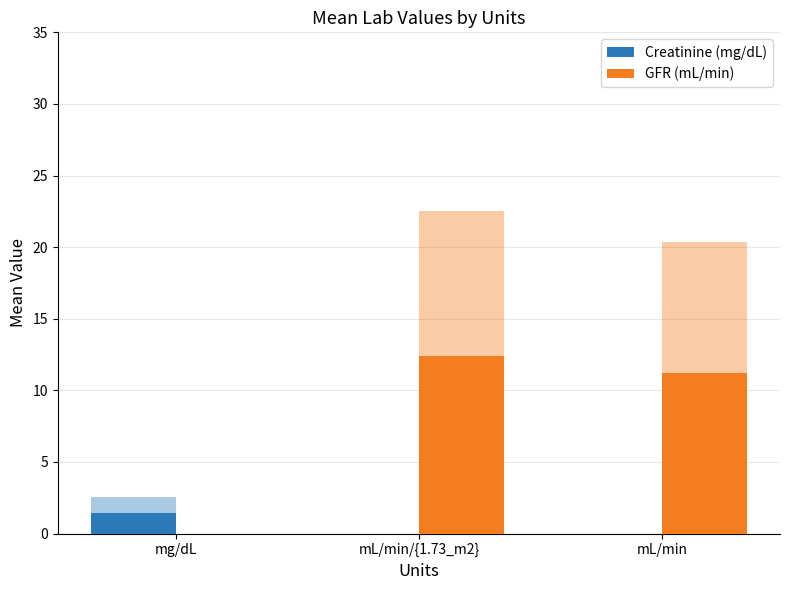

What is the difference between the highest and lowest values at mg/dL?

1.4